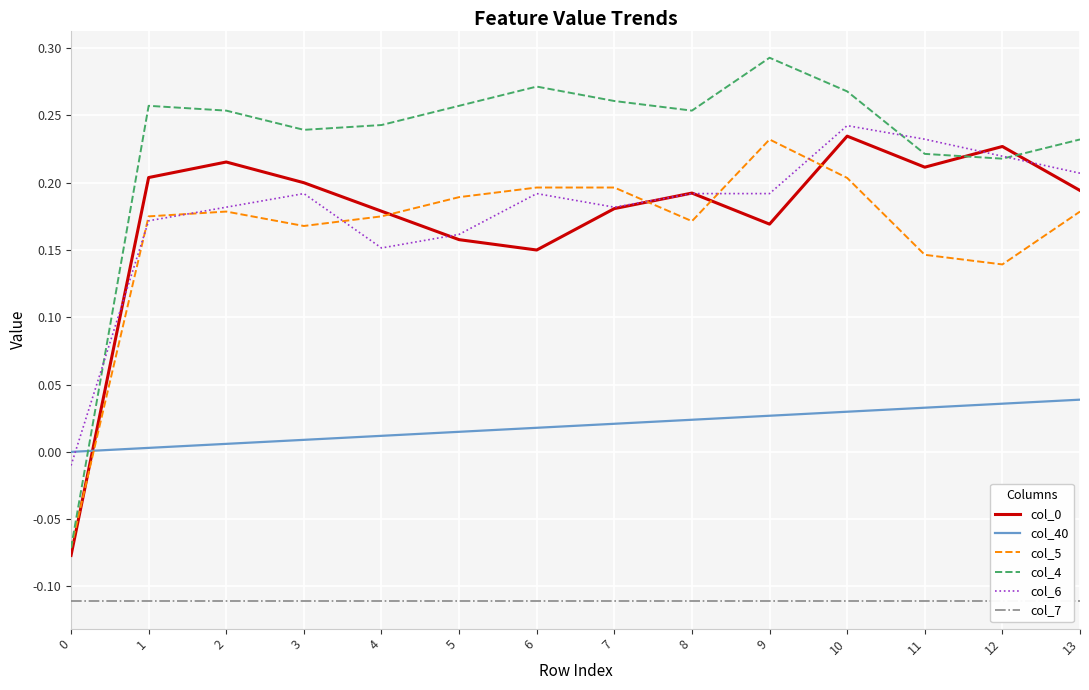

Is the value of col_40 at 6 greater than the value of col_6 at 13?

No